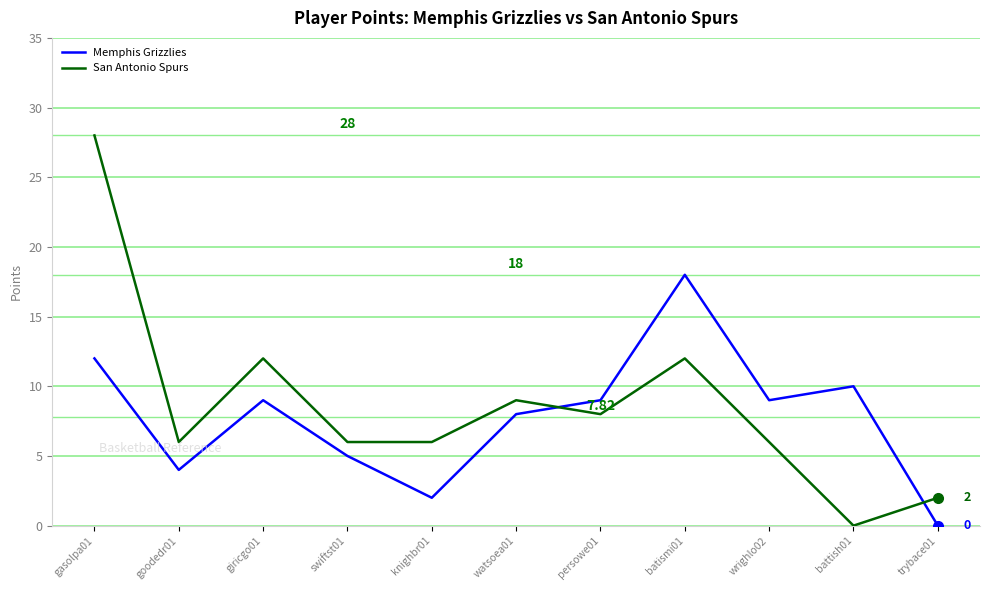

After their last crossing, which series has the higher values: San Antonio Spurs or Memphis Grizzlies?

San Antonio Spurs